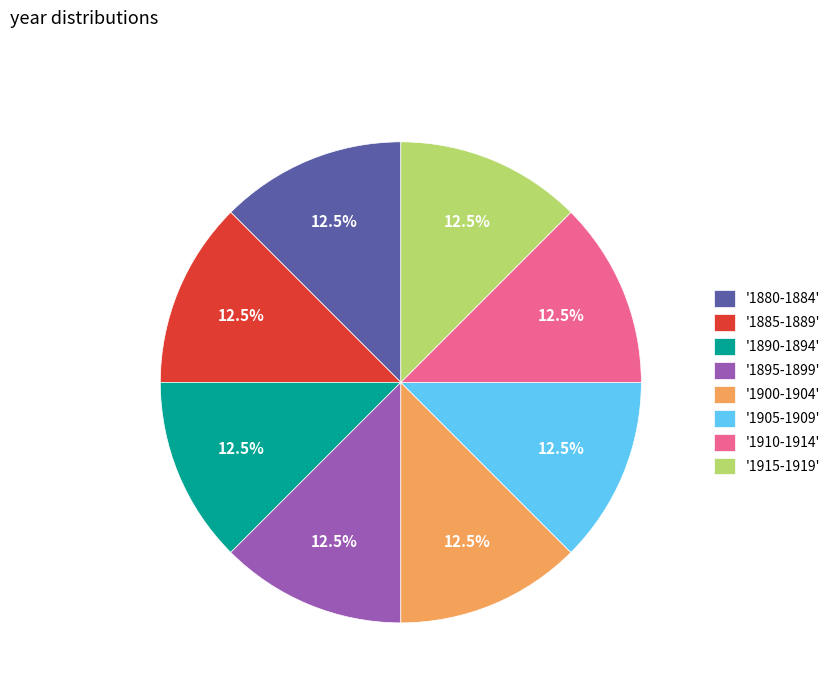

Does '1890-1894' represent more than half of the total?

No